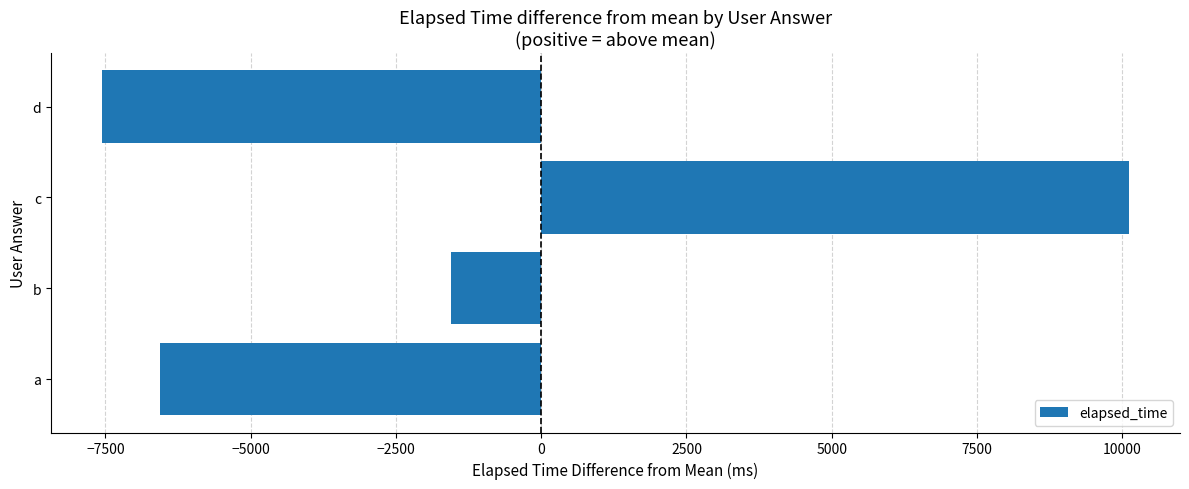

What is the difference between the values at a and b?

5000.0